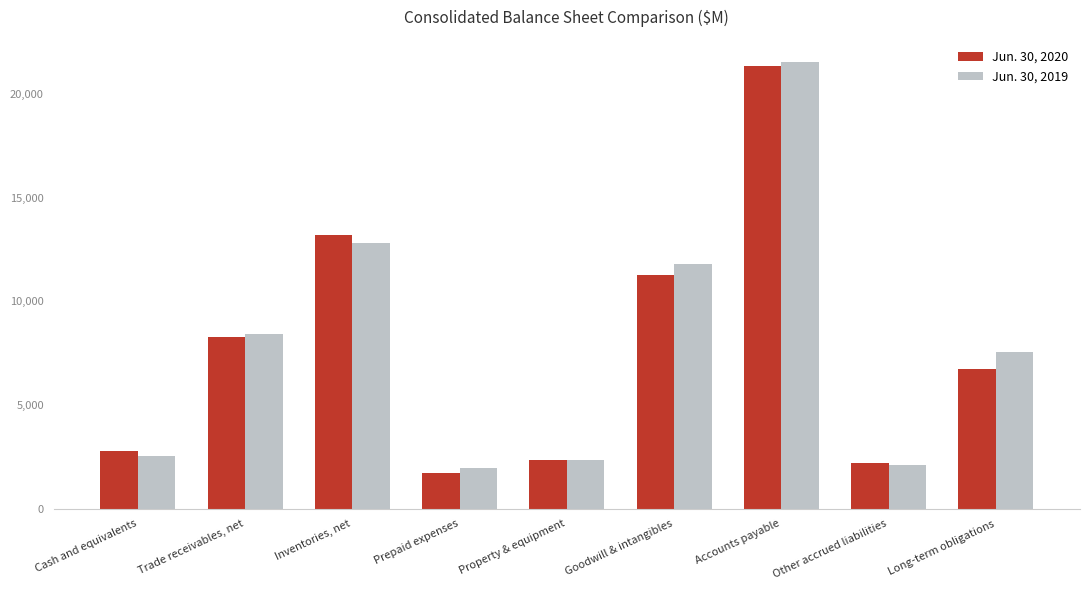

List the labels in order of Jun. 30, 2019 value, smallest first.

Prepaid expenses, Other accrued liabilities, Property & equipment, Cash and equivalents, Long-term obligations, Trade receivables, net, Goodwill & intangibles, Inventories, net, Accounts payable